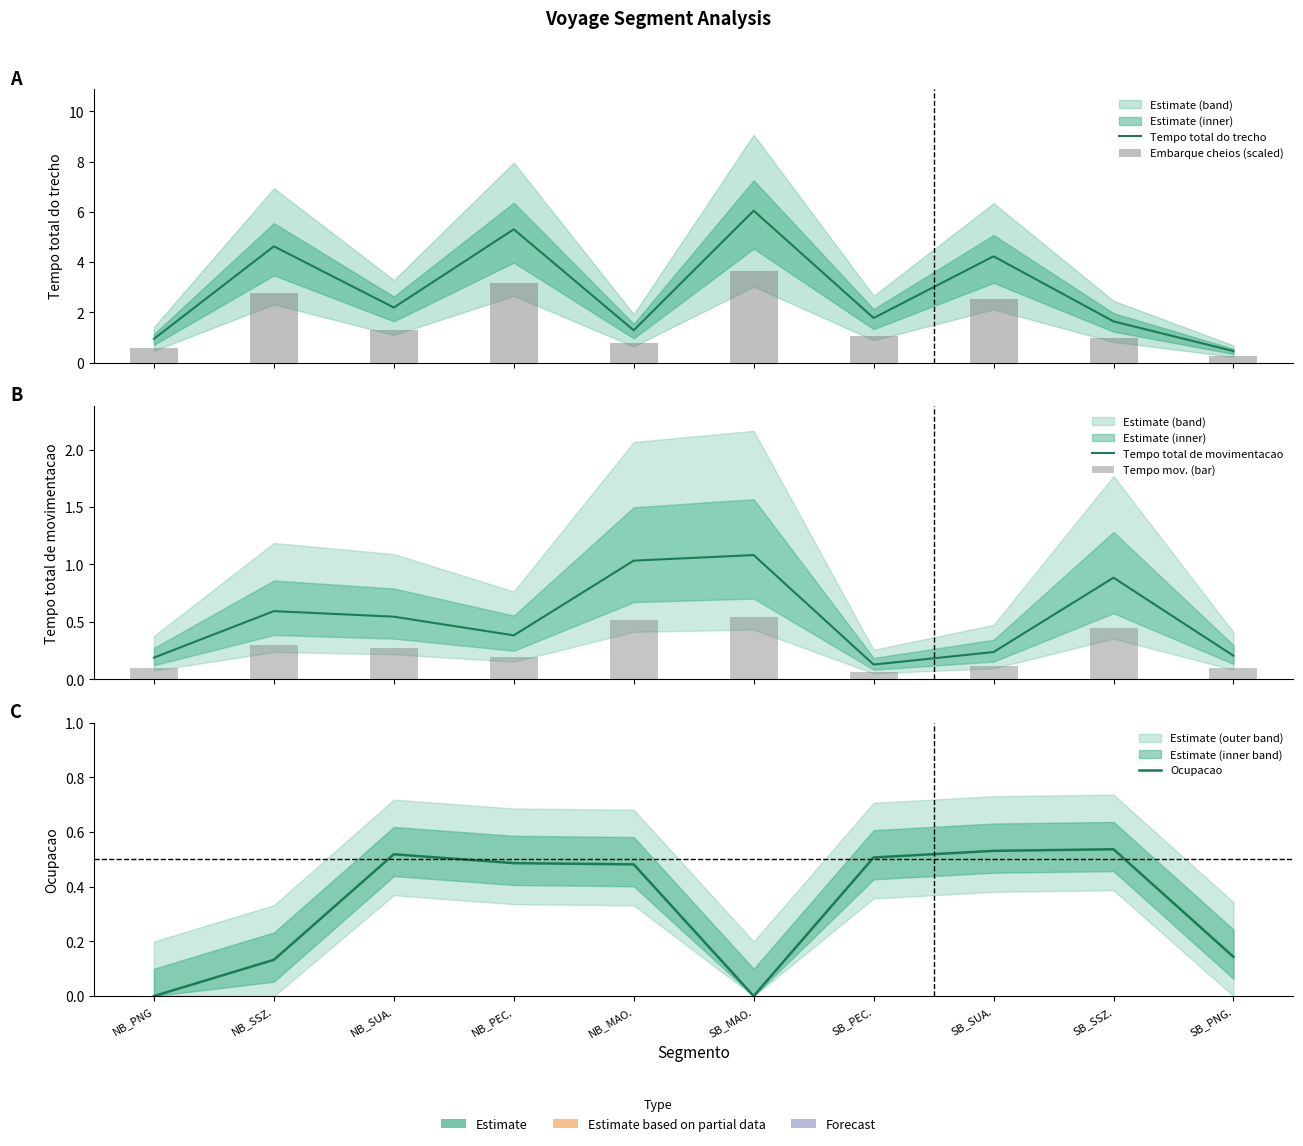

What is the average value of the Embarque cheios (scaled) series?

1.7